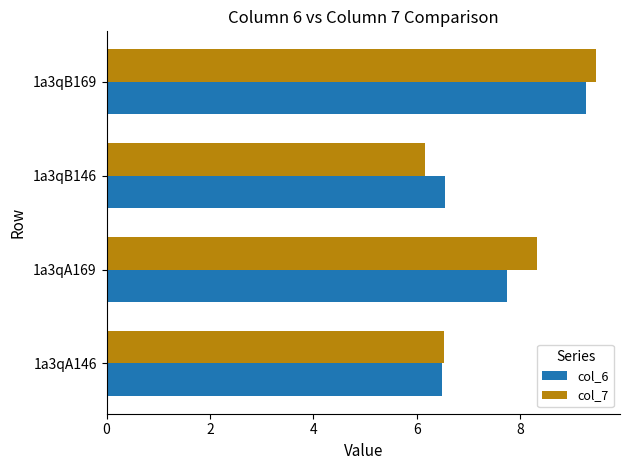

Count the number of categories in the chart.

4